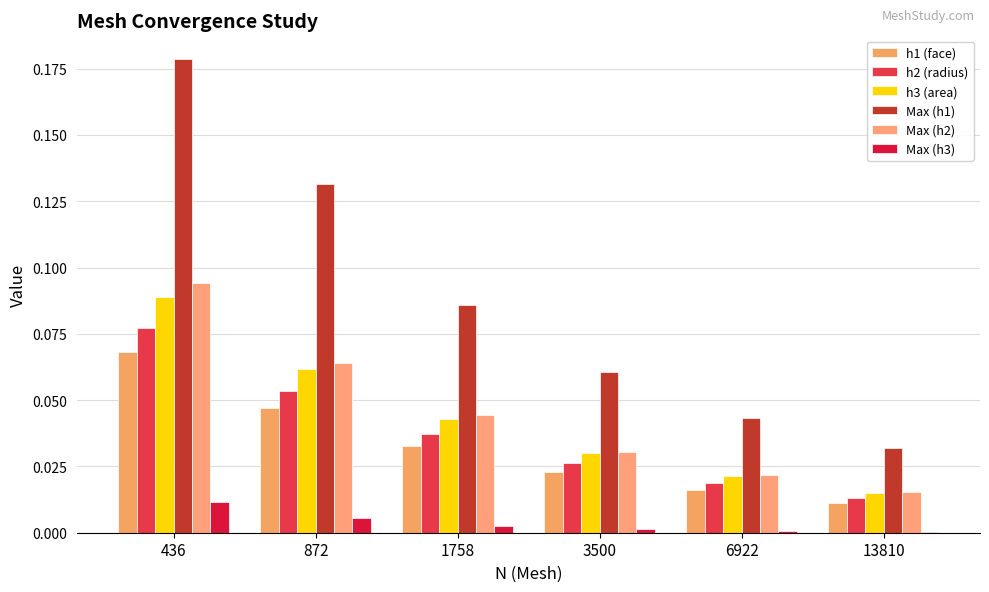

At which category is the sum across all series the highest?

436